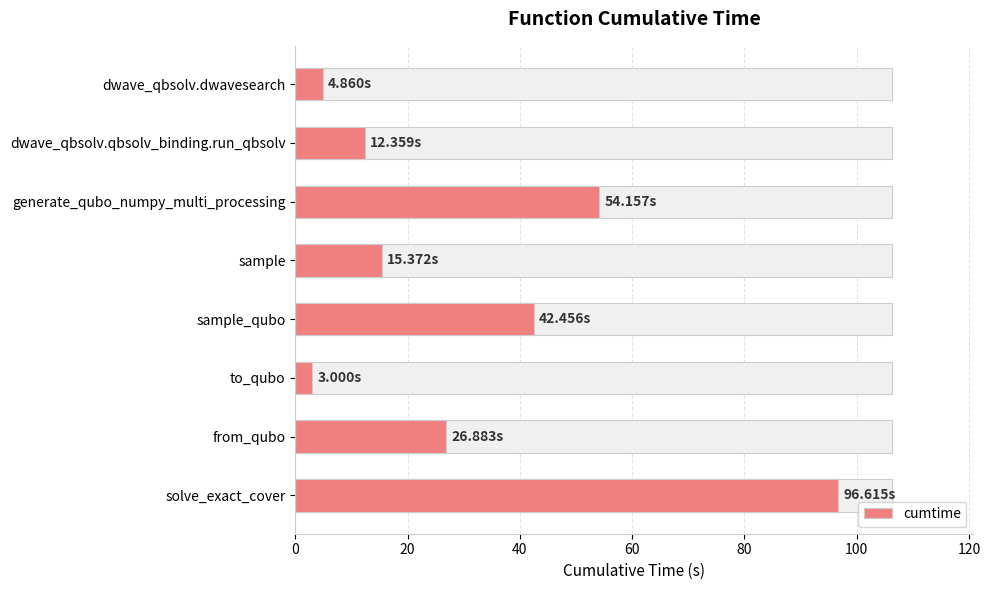

What is the change in value from dwave_qbsolv.dwavesearch to dwave_qbsolv.qbsolv_binding.run_qbsolv?

+7.5